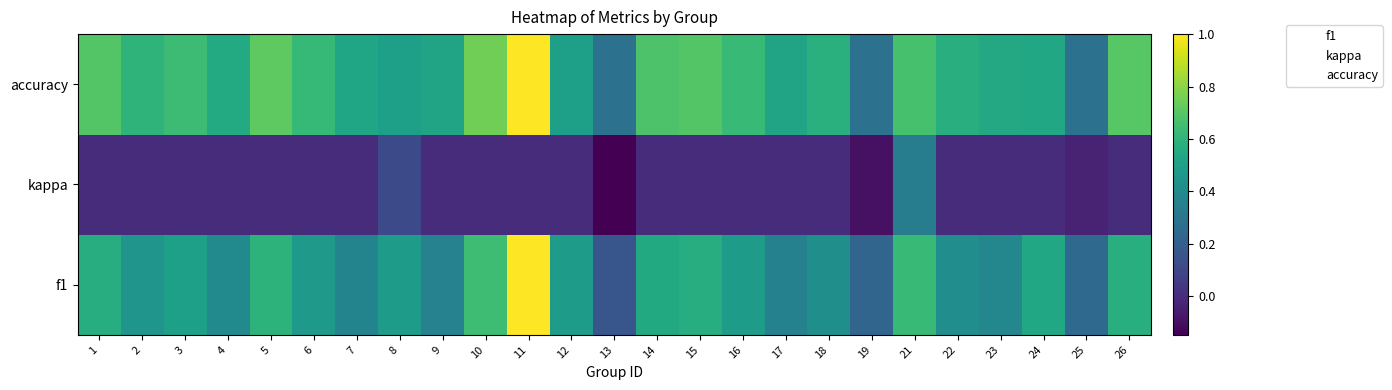

Which series has the widest spread of values?

f1